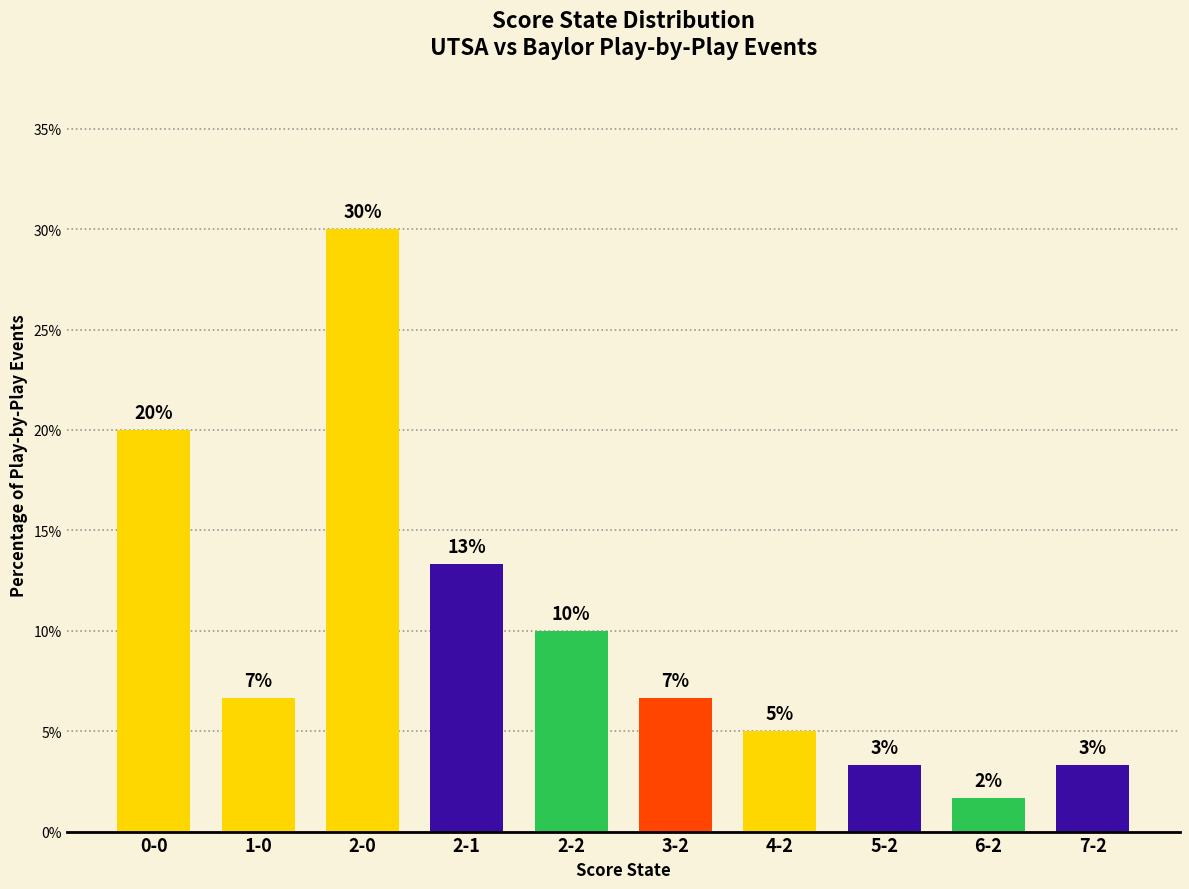

What is the minimum value shown in the chart?

1.7